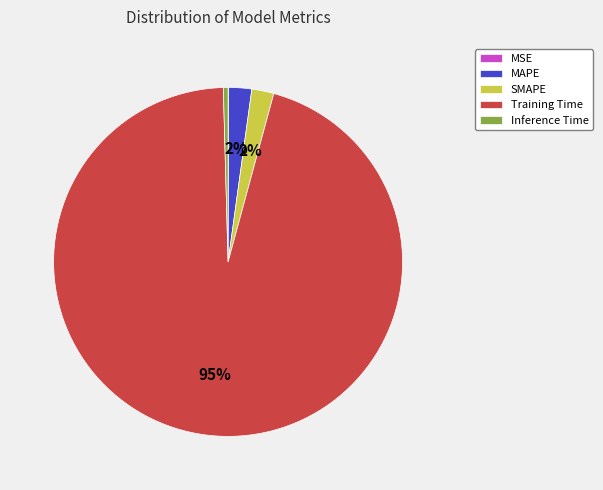

Which slice is the largest?

Training Time